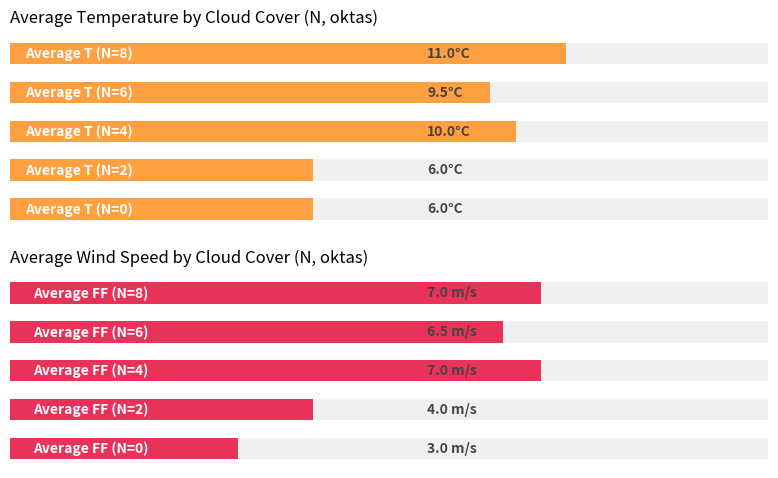

What is the difference between the maximum and minimum values in the Average FF (m/s) series?

4.0